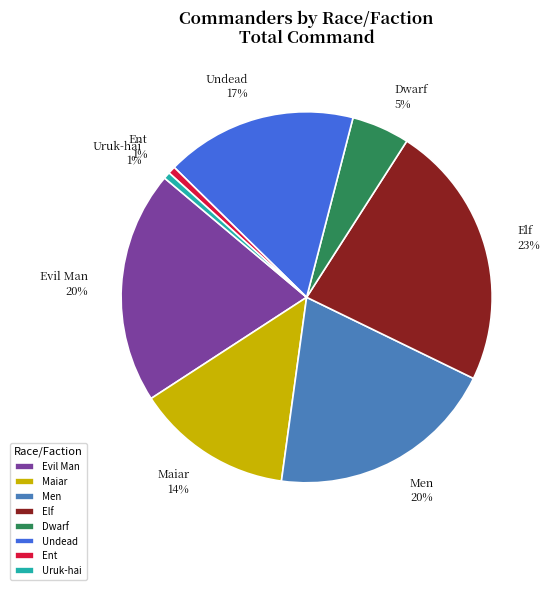

What is the largest slice in the pie chart?

Elf